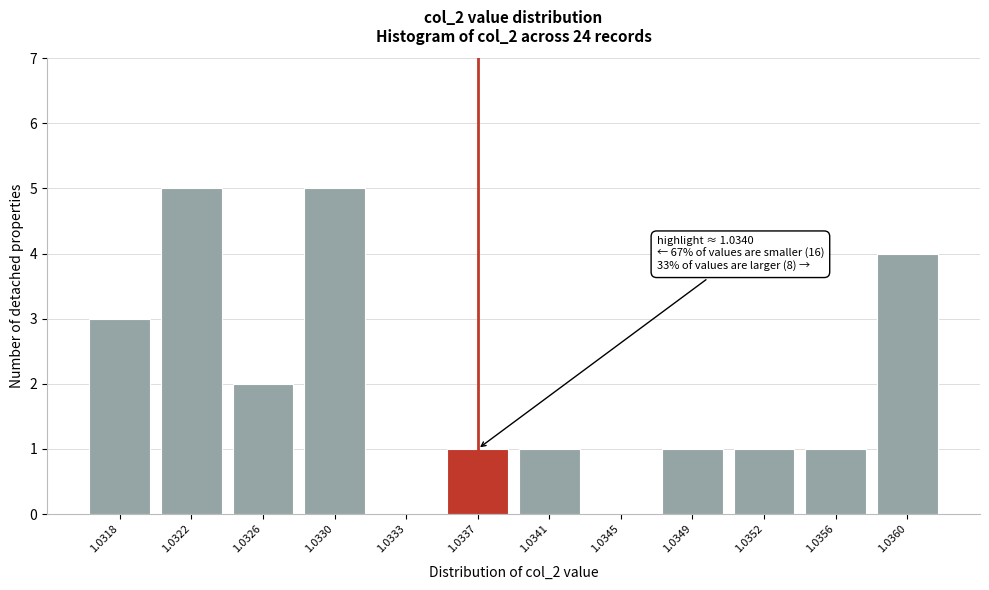

Reading left to right, what are all the values shown in this chart?

1.0318=3	1.0322=5	1.0326=2	1.0330=5	1.0333=0	1.0337=1	1.0341=1	1.0345=0	1.0349=1	1.0352=1	1.0356=1	1.0360=4